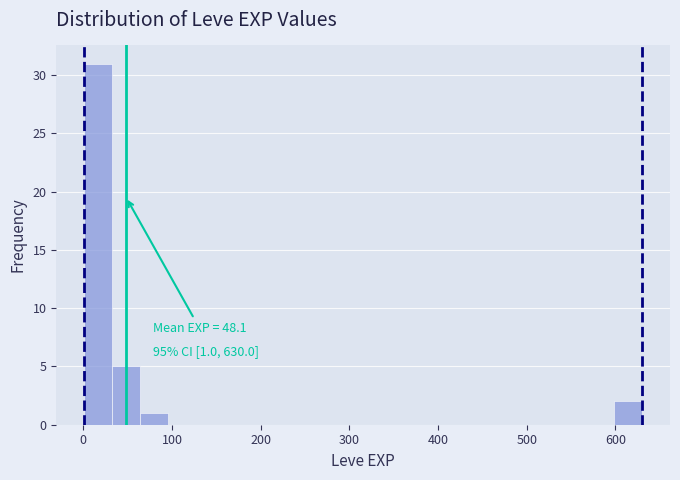

Around what value on the x-axis is the tallest bar? Give the approximate position of its centre, as read against the axis.

20